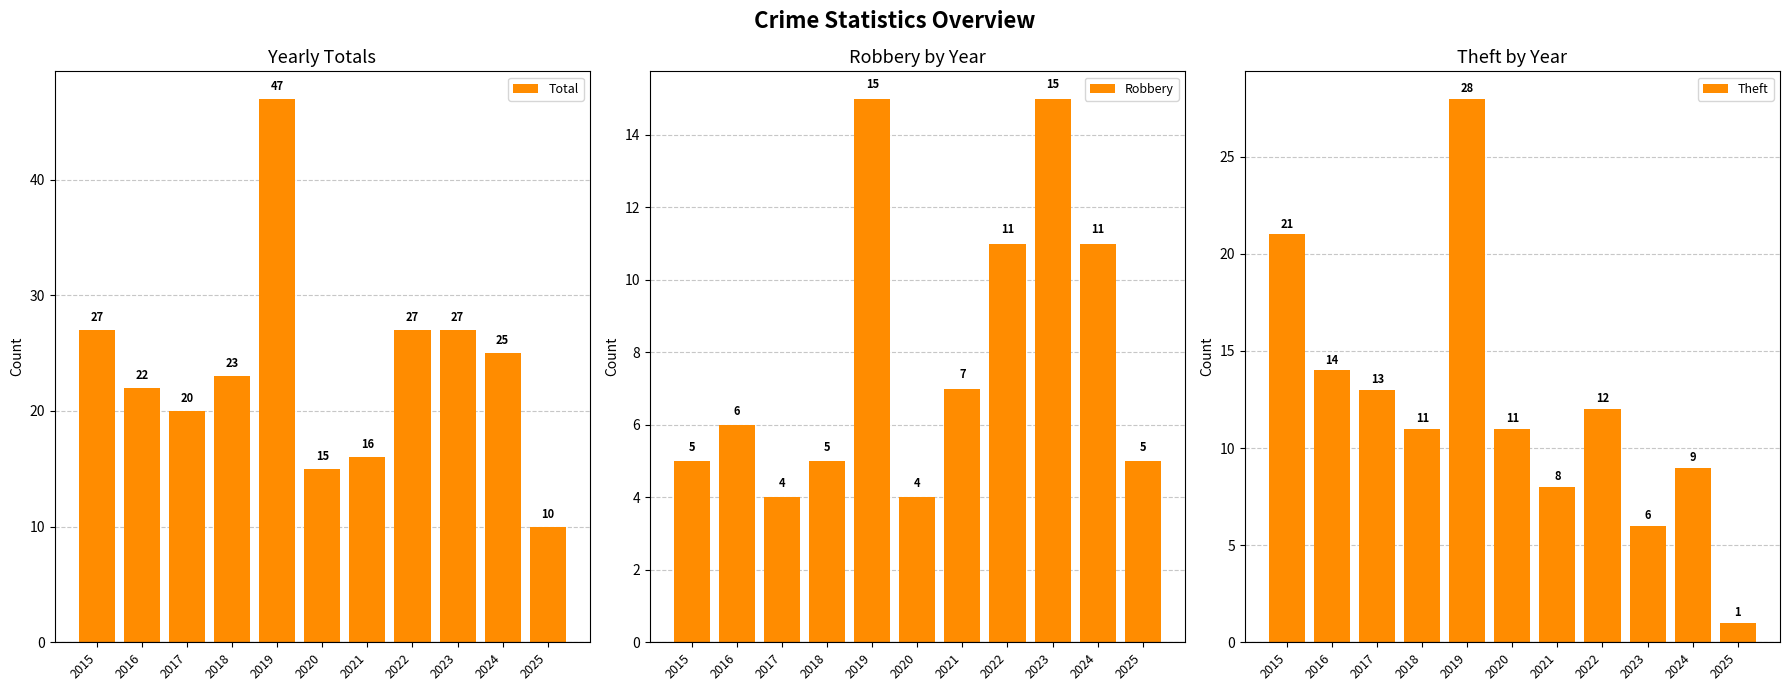

True or false: Theft has a value of 13 at 2017.

True